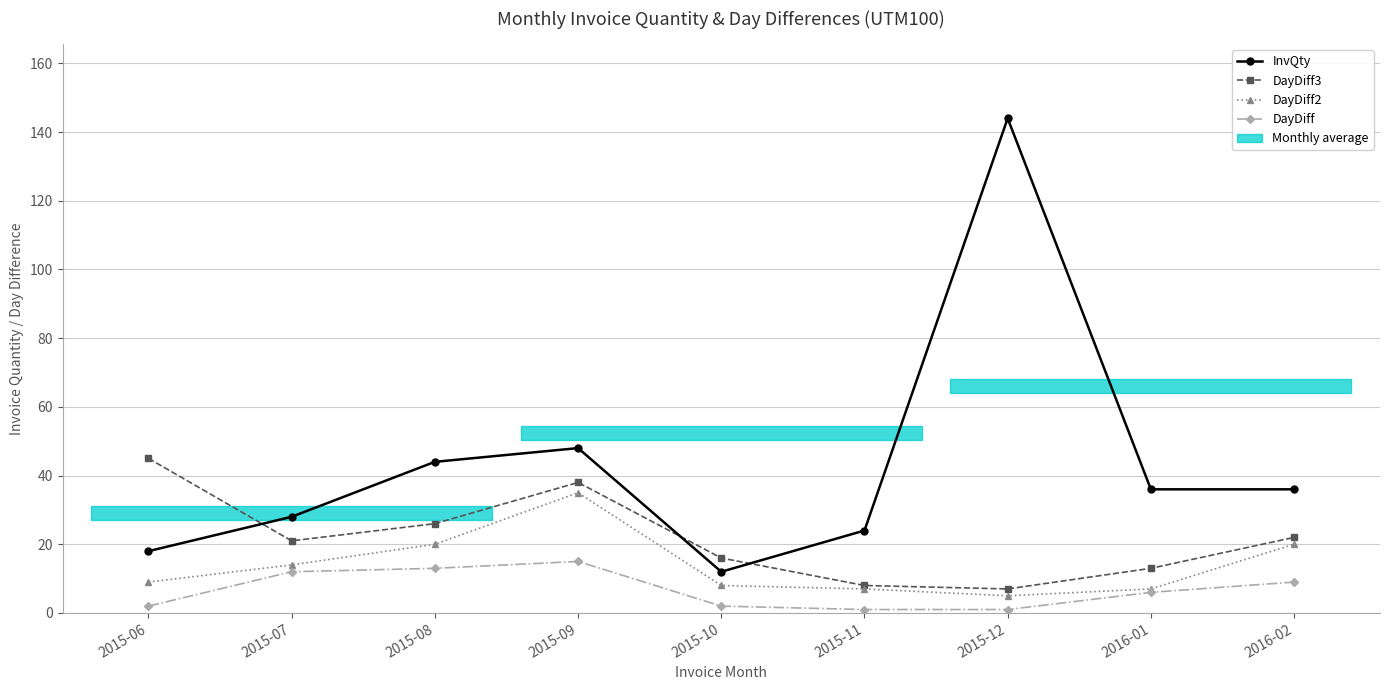

Which series has the largest range (max minus min)?

InvQty